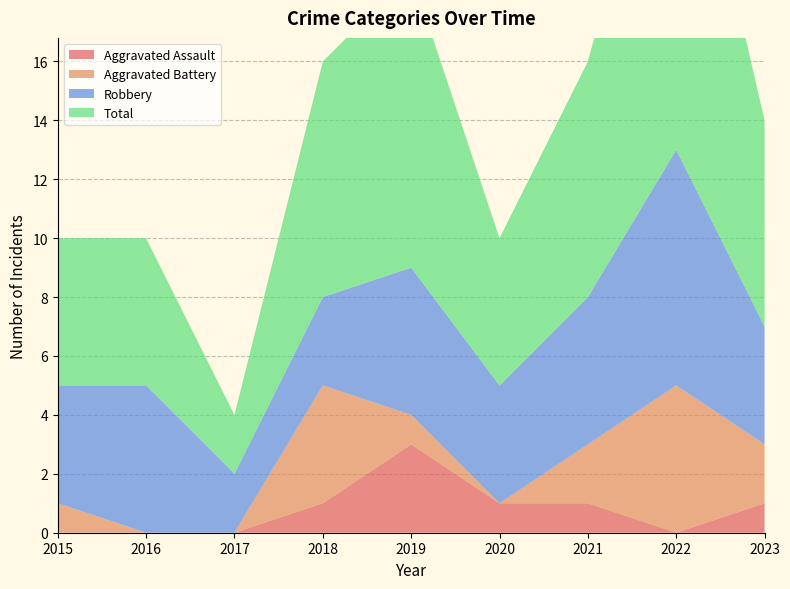

Reading left to right, extract all data points from this chart.

Aggravated Assault: 0	0	0	1	3	1	1	0	1
Aggravated Battery: 1	0	0	4	1	0	2	5	2
Robbery: 4	5	2	3	5	4	5	8	4
Total: 5	5	2	8	10	5	8	14	7